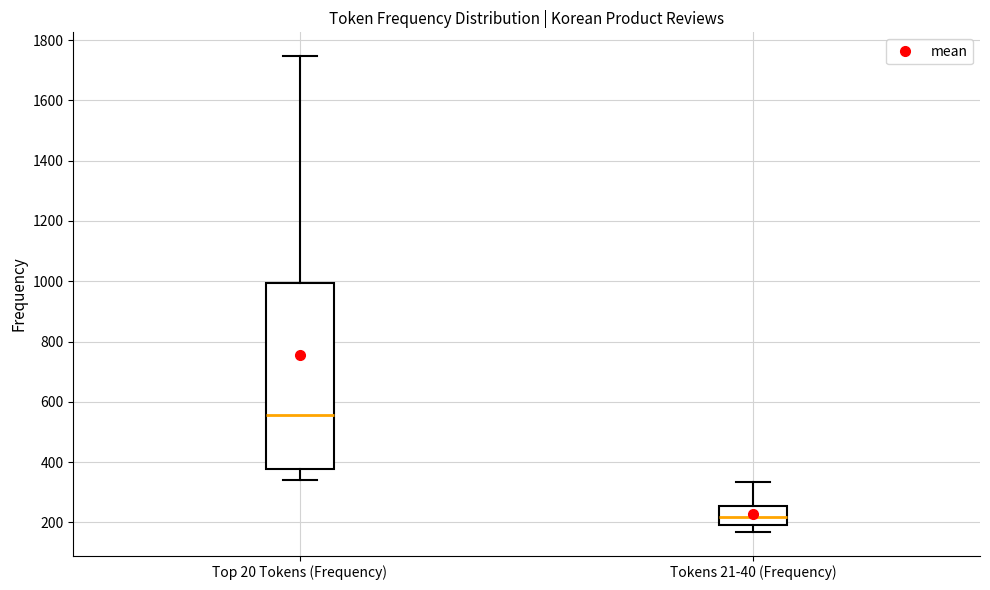

Reading left to right, transcribe this box plot: for each box, give where its median line is, the range the box spans, and where its two whiskers end, as read against the y-axis. The values are not printed on the chart, so give them approximately, as read against the axis.

Top 20 Tokens (Frequency): median 560, box 380 to 1000, whiskers 340 to 1740
Tokens 21-40 (Frequency): median 220, box 200 to 260, whiskers 160 to 340